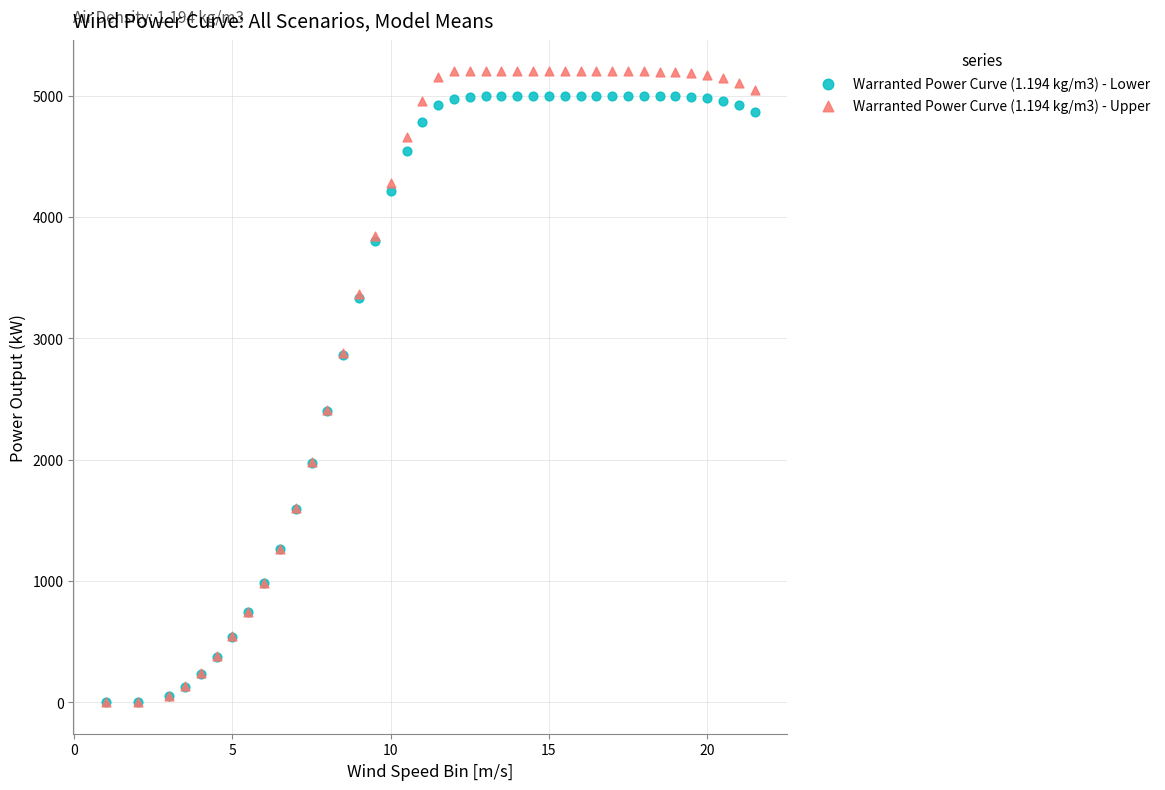

What are all the series names shown in the legend?

Warranted Power Curve (1.194 kg/m3) - Lower, Warranted Power Curve (1.194 kg/m3) - Upper